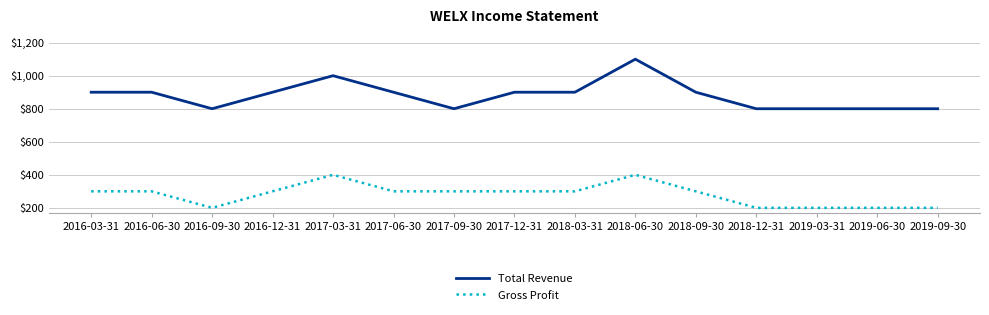

What is the average value of the Gross Profit series?

280